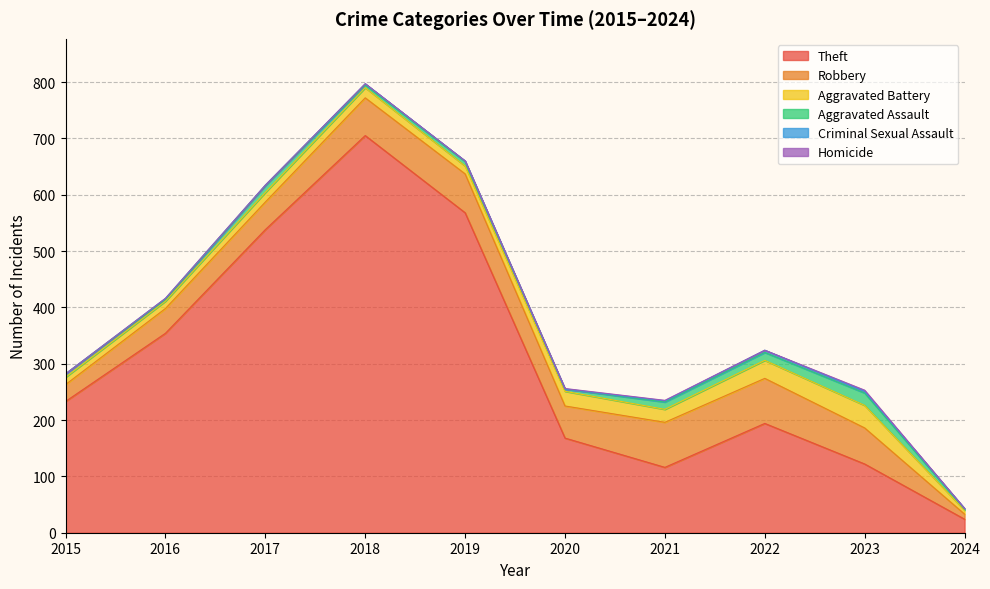

True or false: Criminal Sexual Assault and Aggravated Assault cross at least once.

False